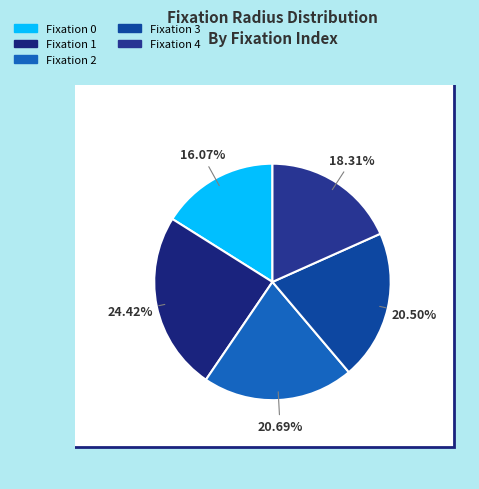

To the nearest percent, what is the difference between the largest and smallest slice percentages?

8%